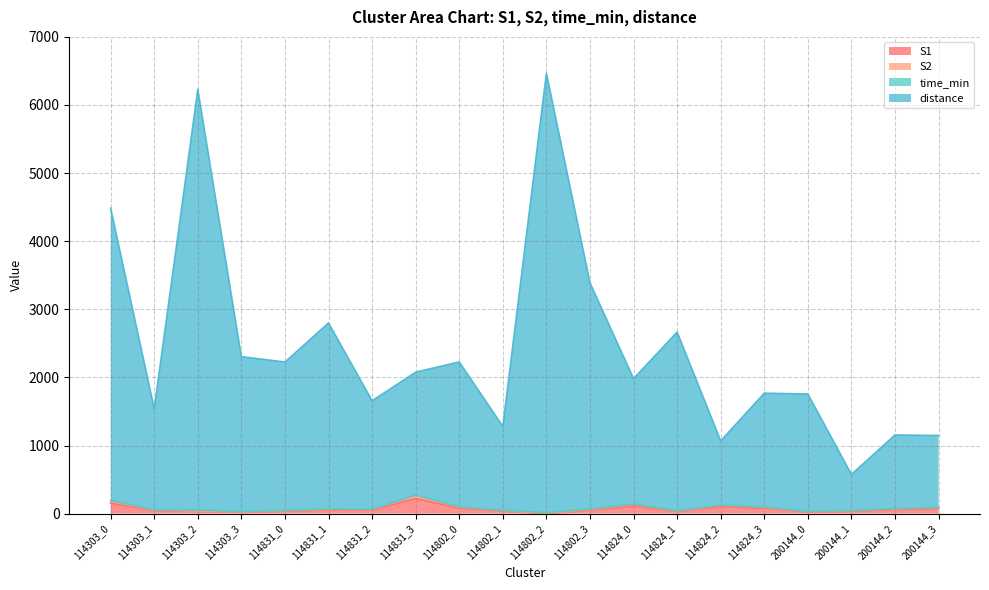

What is the sum of all S1 values?

1301.0